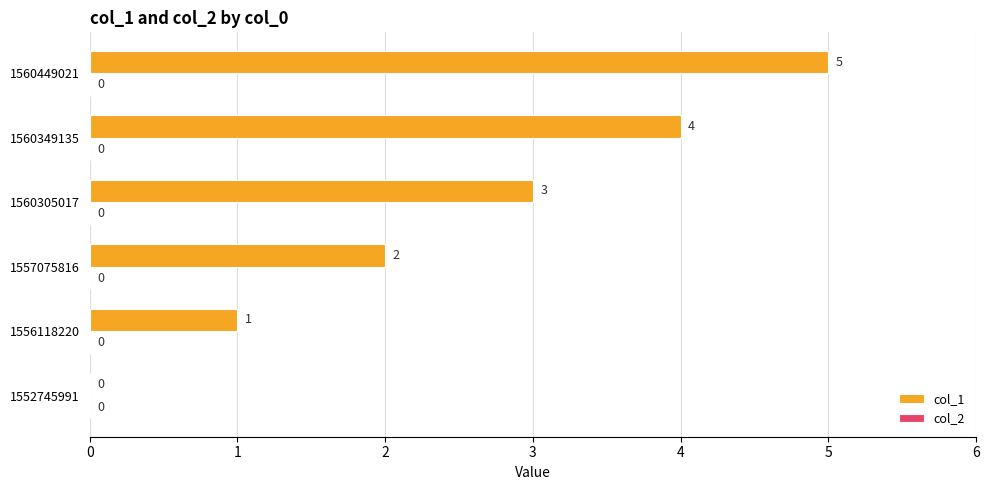

What is the sum of all values?

15